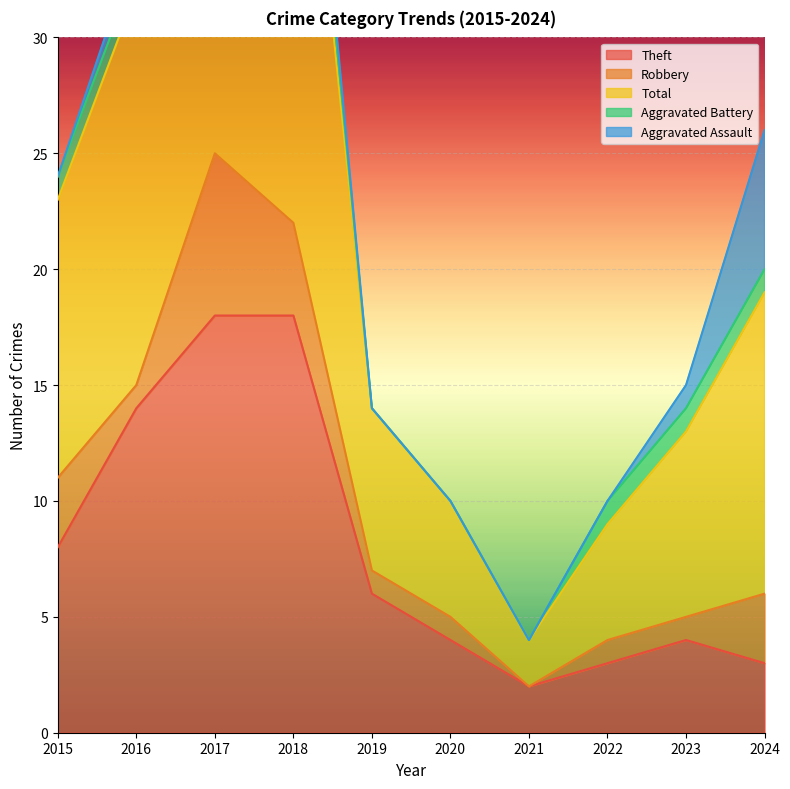

How many lines are shown in the chart?

5